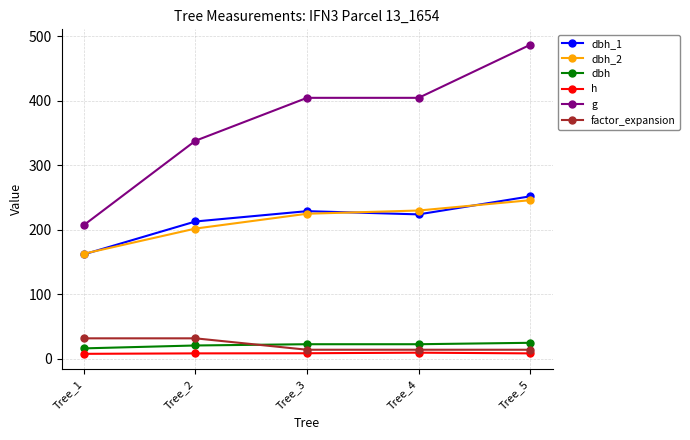

True or false: dbh_1 and g intersect in this chart.

False